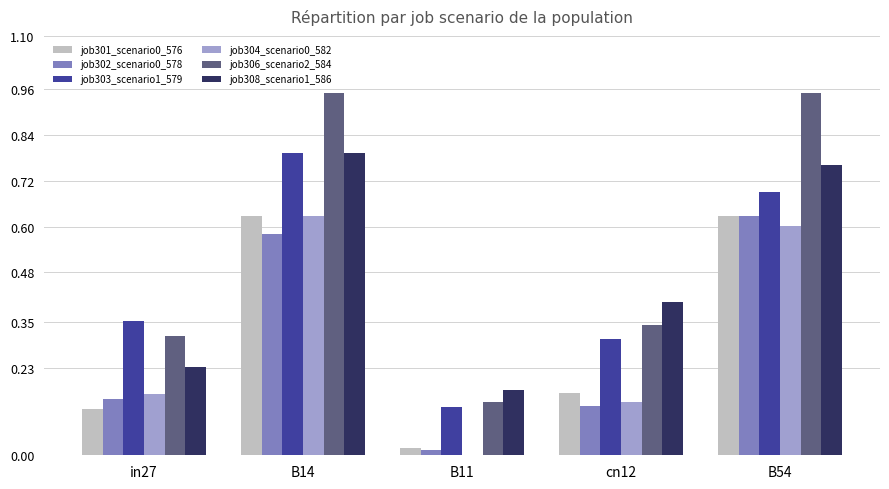

The job302_scenario0_578 series shows 0.8 at B54. True or false?

False